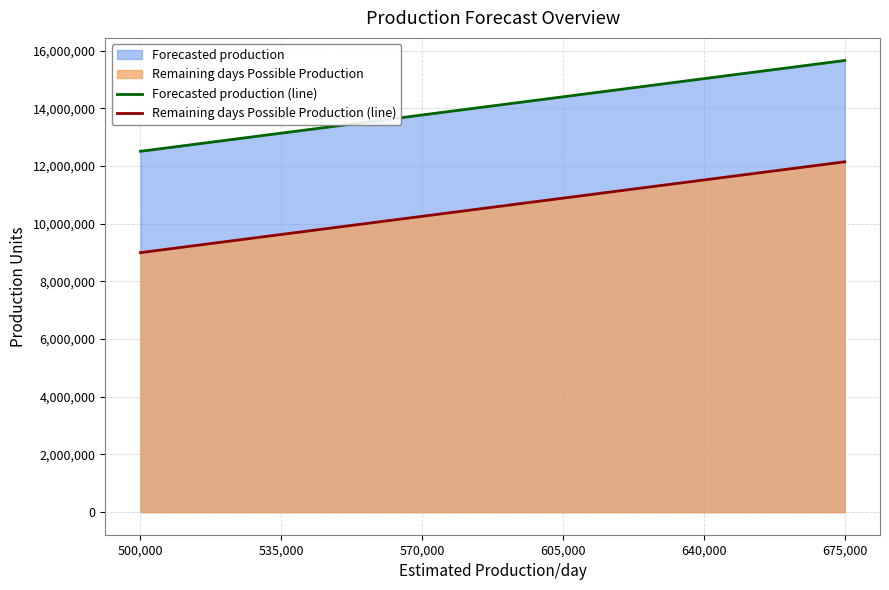

Reading left to right, extract all data points from this chart.

Forecasted production (line): 12514131	13144131	13774131	14404131	15034131	15664131
Remaining days Possible Production (line): 9000000	9630000	10260000	10890000	11520000	12150000